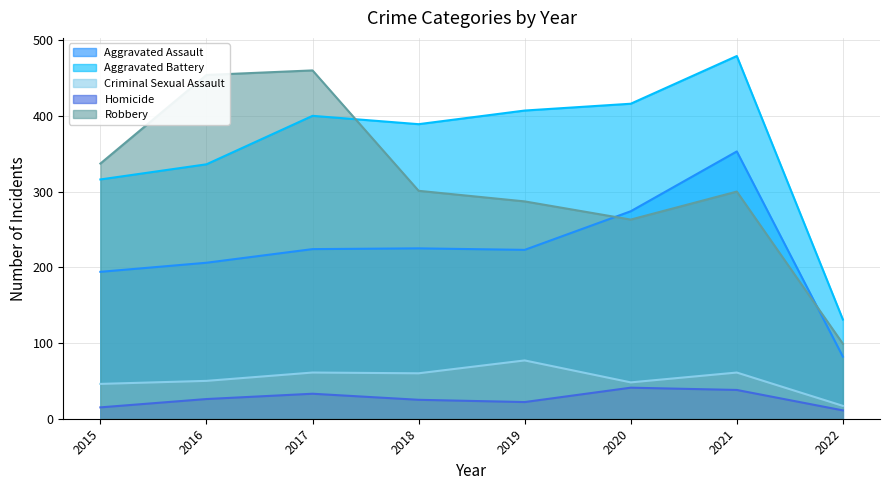

Where is Aggravated Battery nearest to the value 305?

2015